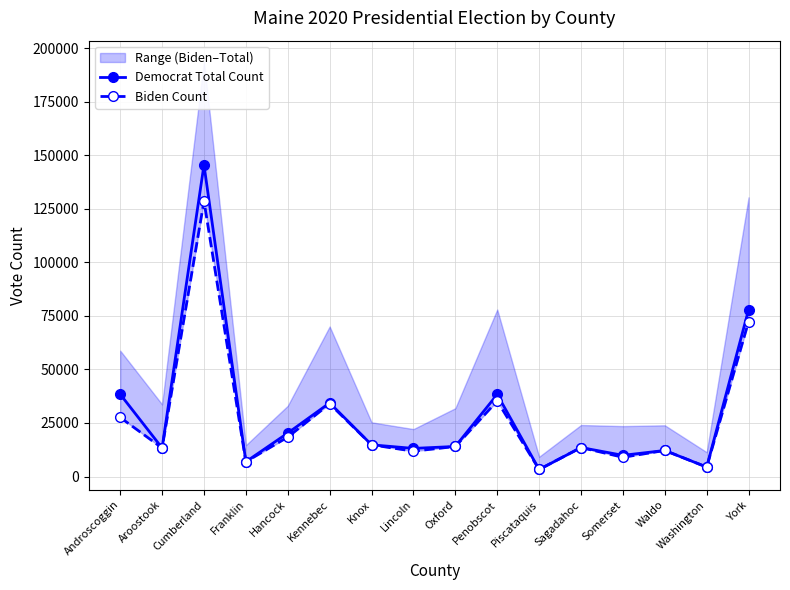

What is the sum of all Democrat Total Count values?

460105